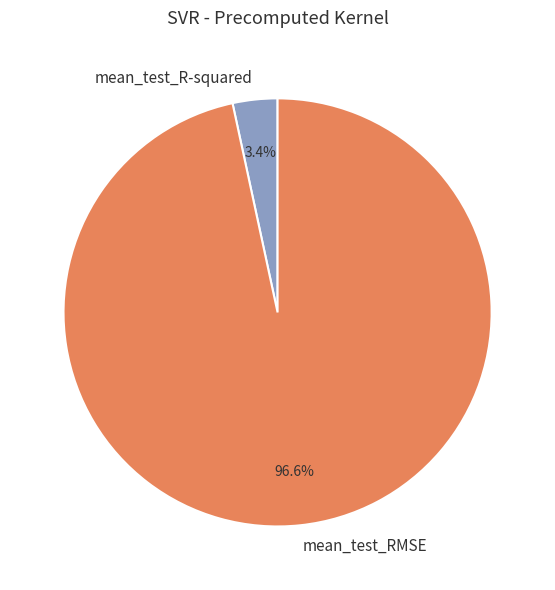

Do mean_test_RMSE and mean_test_R-squared together represent more than half of the pie?

Yes